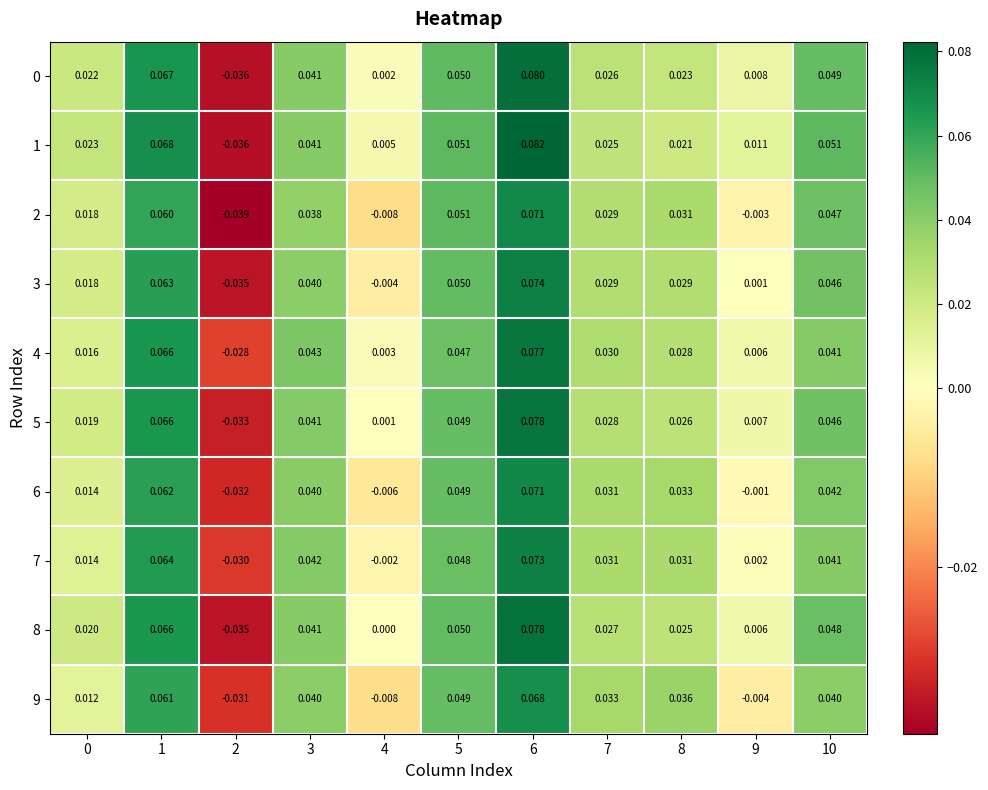

What is the total value across all series at 0?

0.2